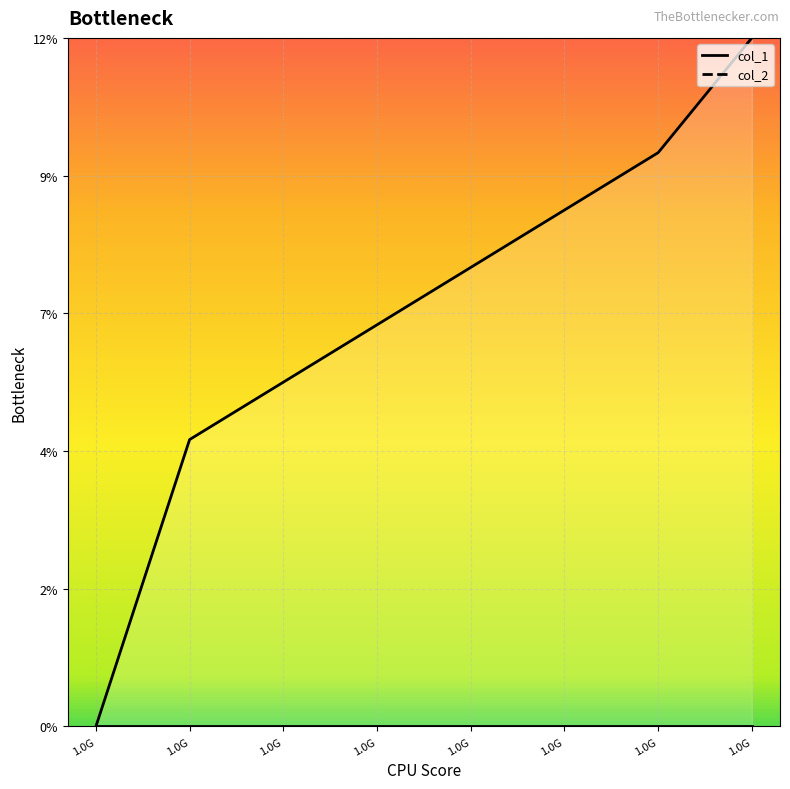

Does the chart display data point markers on the line(s)?

No